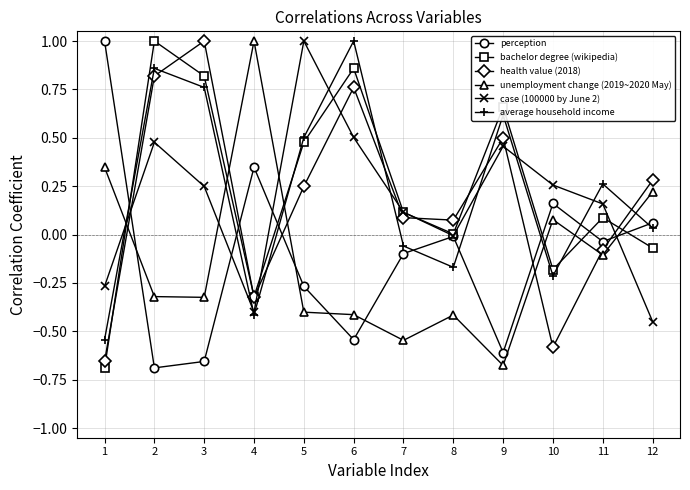

The perception series shows -0.1 at 7. True or false?

True